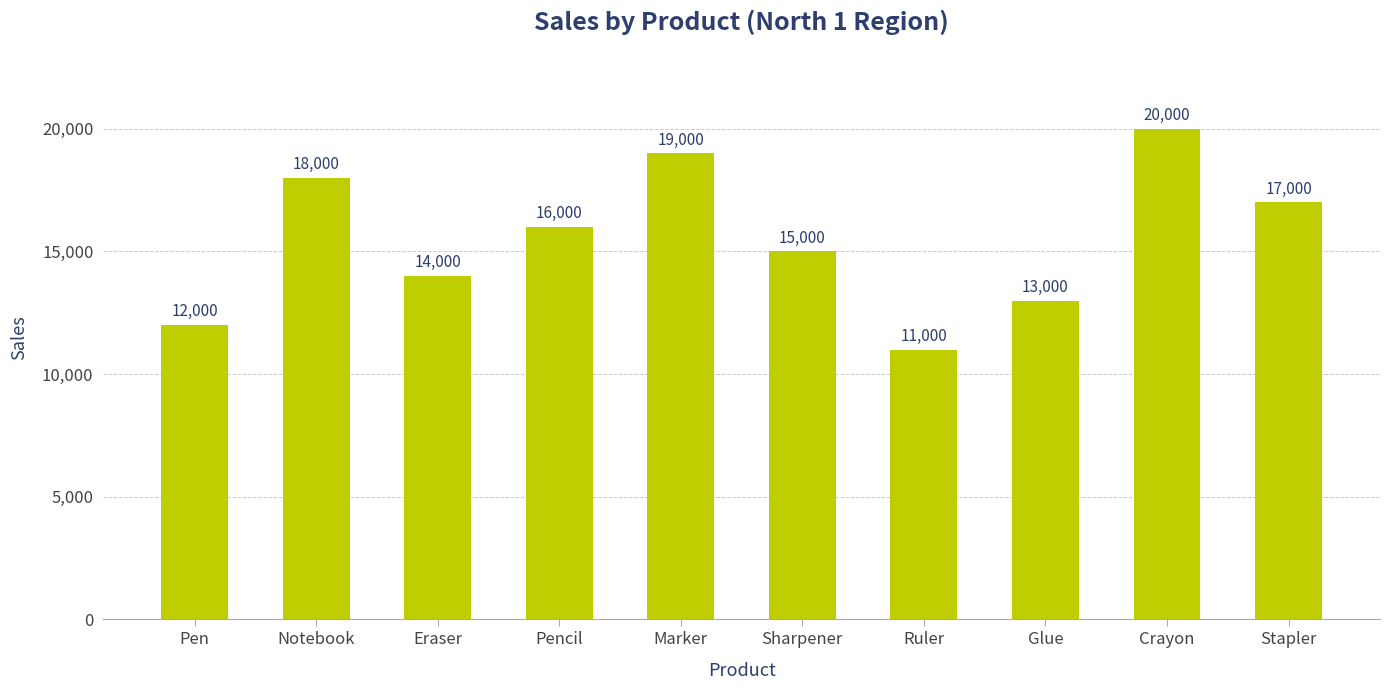

Which has a higher value, Notebook or Pen?

Notebook